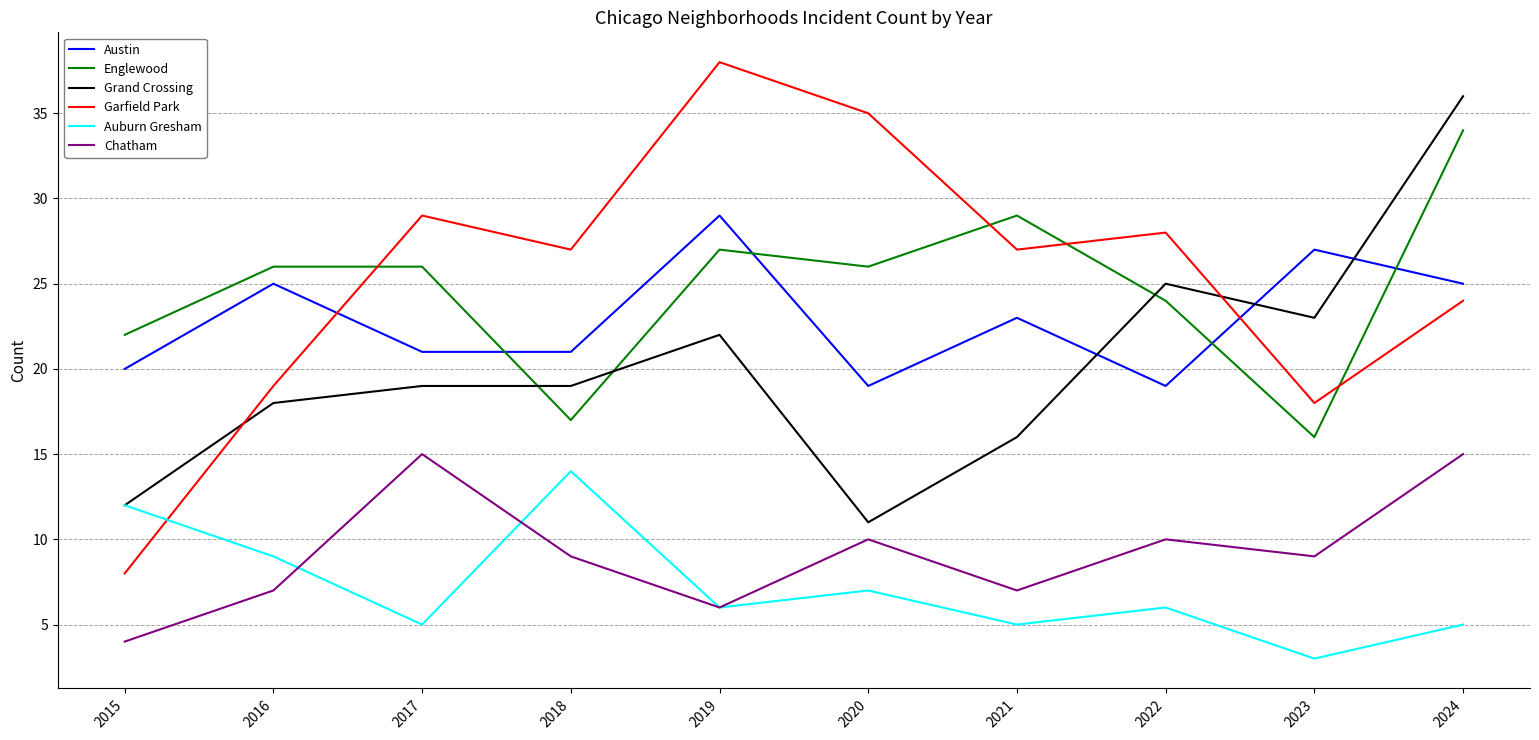

At which category does Chatham reach its first local peak?

2017